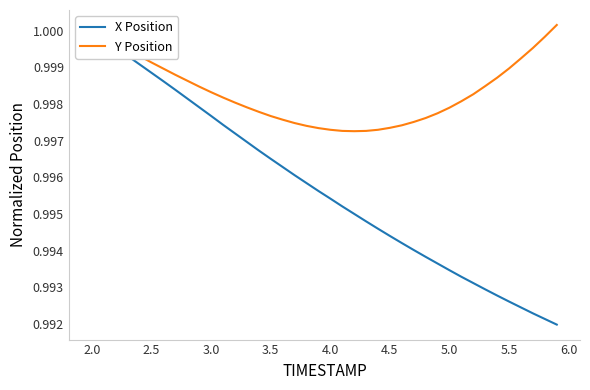

List the series in order of their overall mean, lowest first.

X Position, Y Position